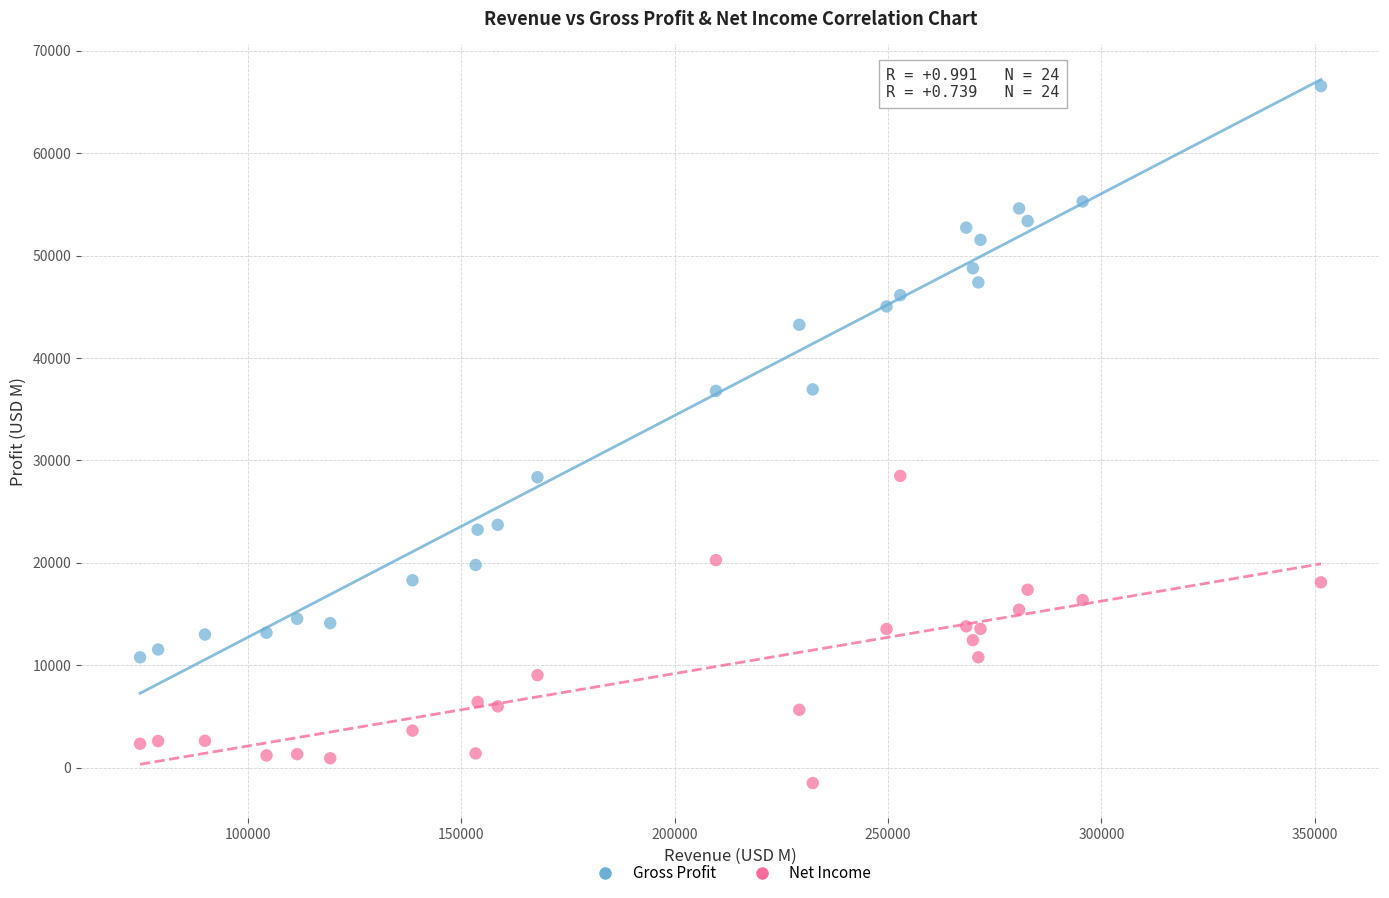

Which series has the widest spread of Y values?

Gross Profit